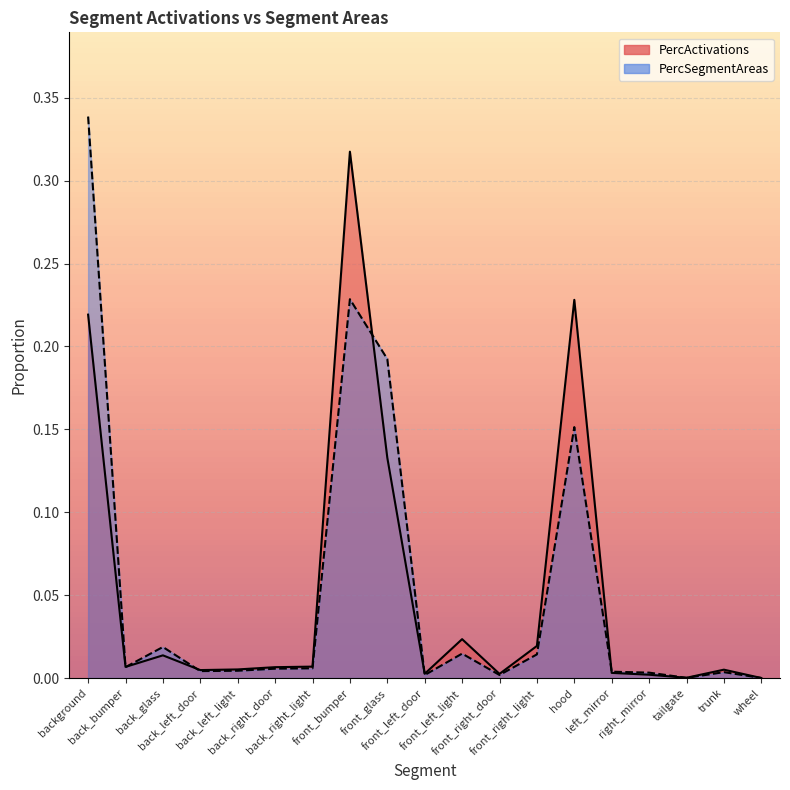

The value of PercSegmentAreas at hood is 0.2. True or false?

True